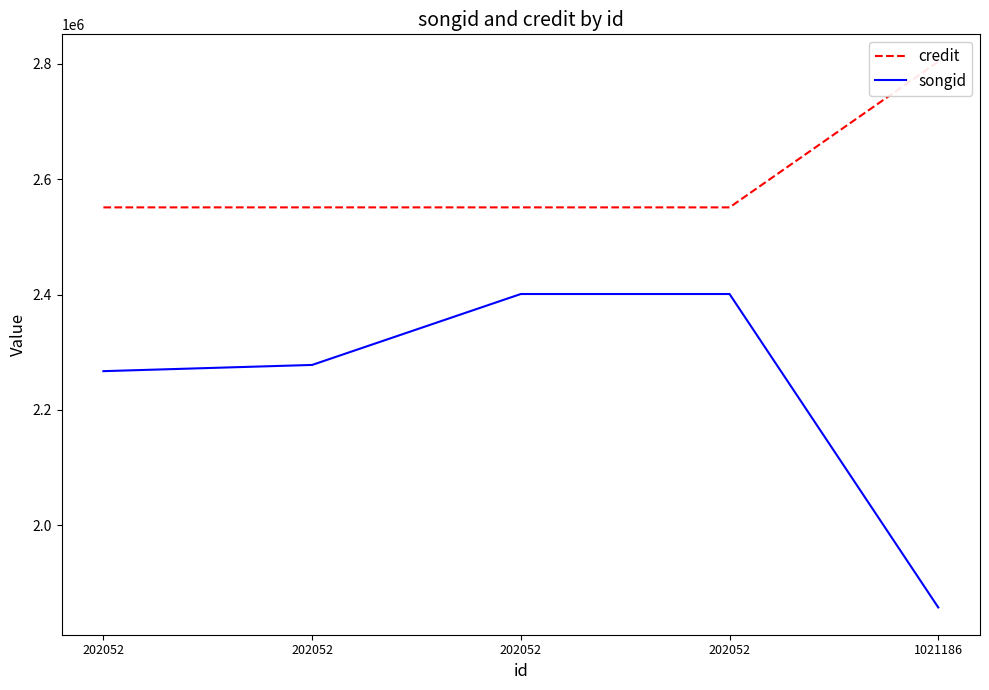

True or false: songid and credit intersect in this chart.

False